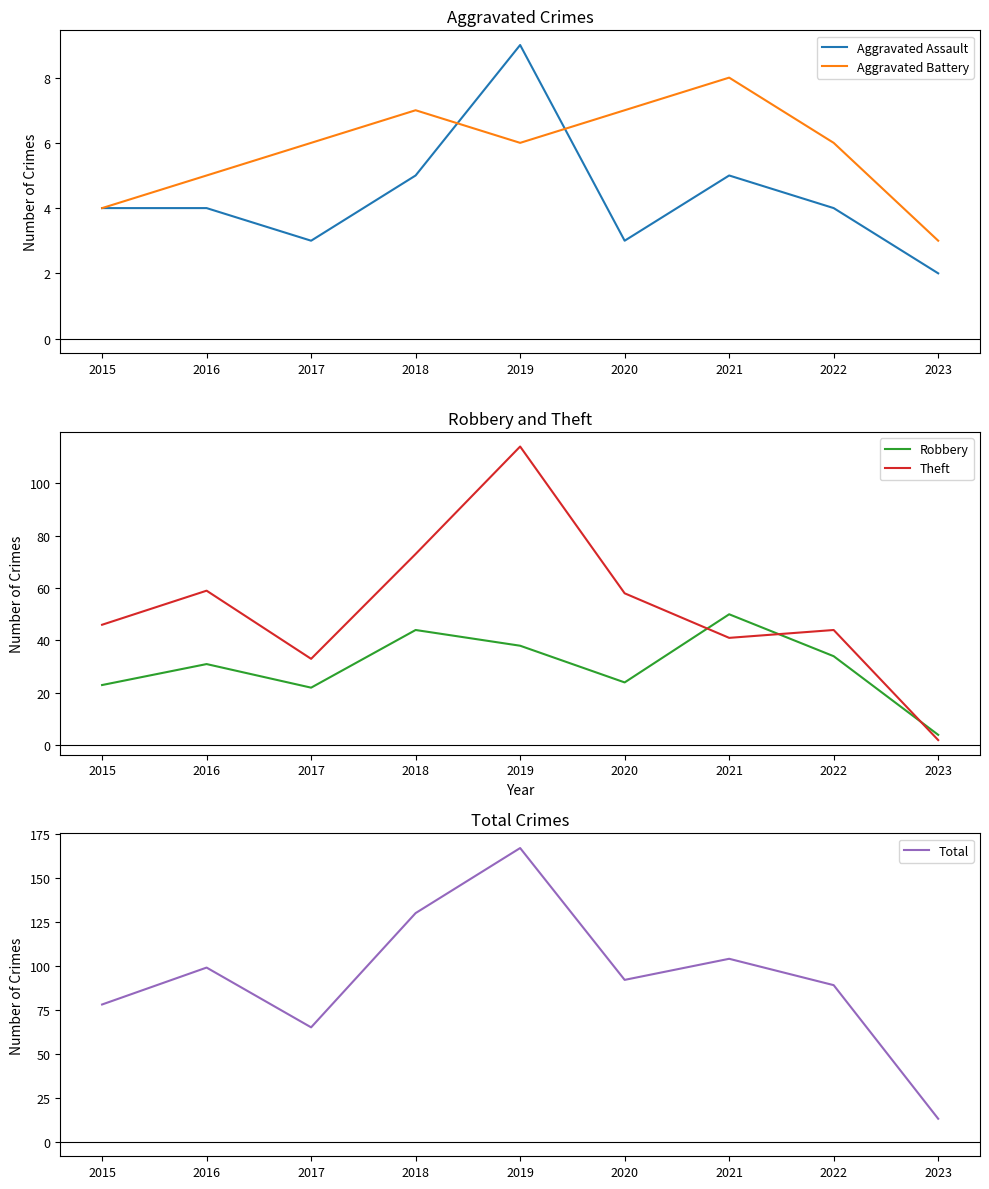

The value of Aggravated Assault at 2016 is 6. True or false?

False